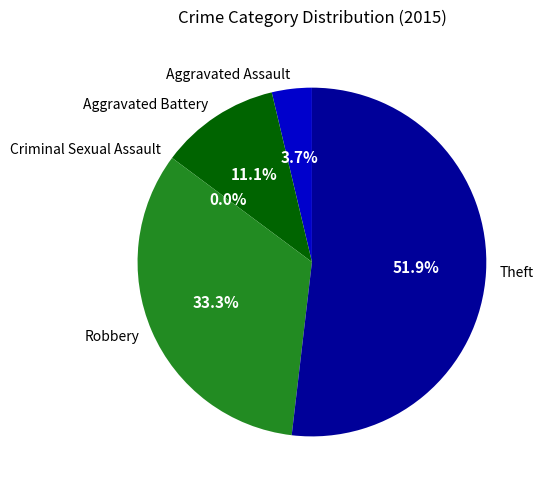

Rank the categories by value from highest to lowest.

Theft, Robbery, Aggravated Battery, Aggravated Assault, Criminal Sexual Assault